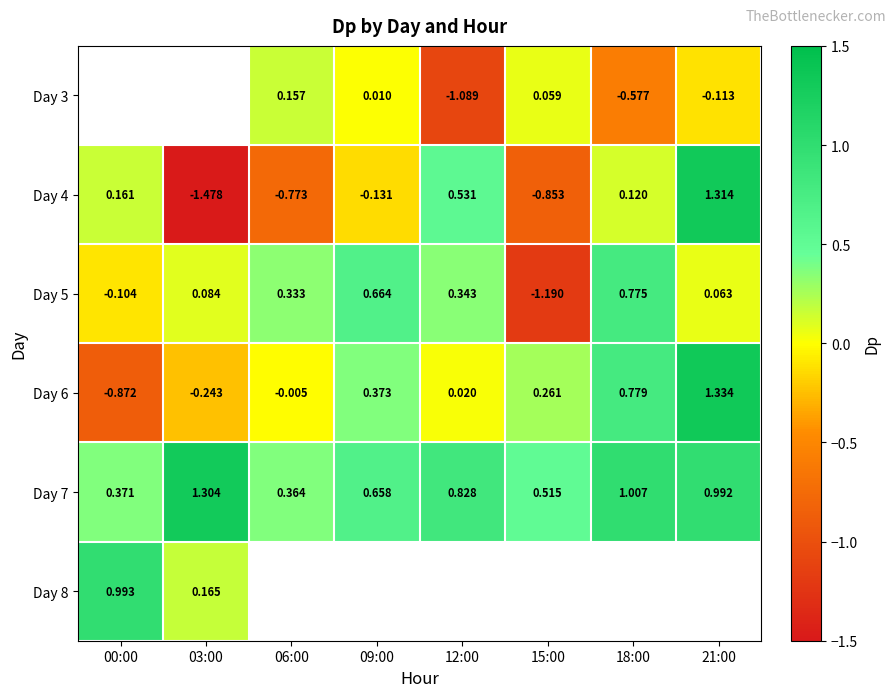

The value of Day 6 at 09:00 is 0.4. True or false?

True